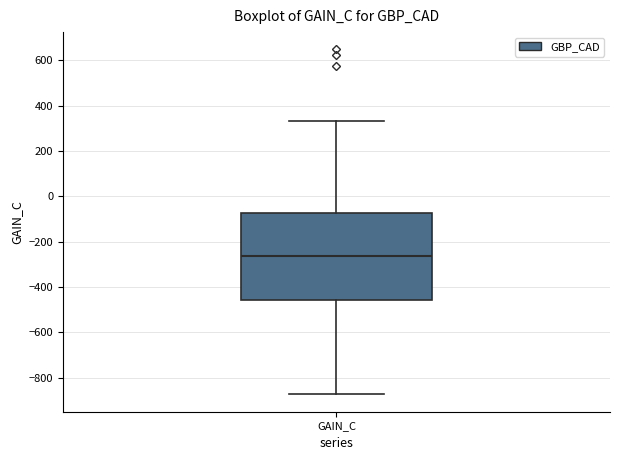

Transcribe this box plot: give where the median line is, the range the box spans, and where the two whiskers end, as read against the y-axis. The values are not printed on the chart, so give them approximately, as read against the axis.

median -260, box -460 to -80, whiskers -880 to 340